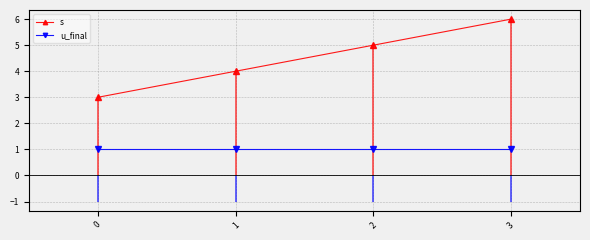

What is the minimum value for s?

3